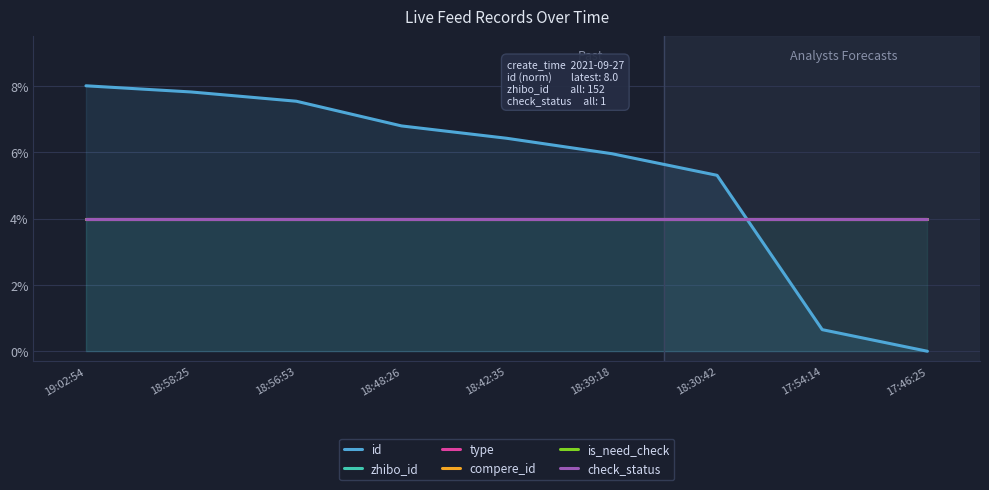

Does the chart display data point markers on the line(s)?

No